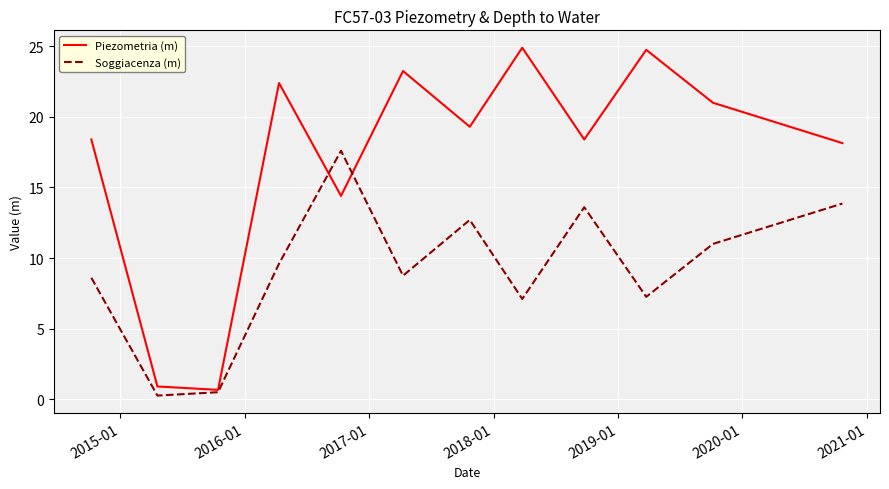

Which series has the largest total across all categories?

Piezometria (m)